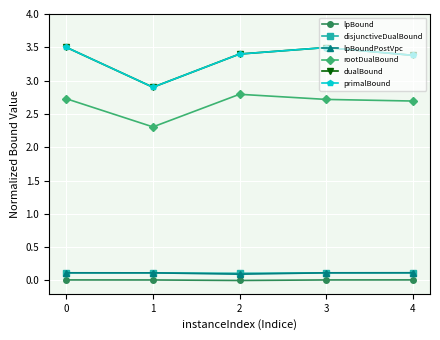

Reading left to right, list all the values displayed in this chart.

lpBound: 0=0.0	1=0.0	2=0.0	3=0.0	4=0.0
disjunctiveDualBound: 0=0.1	1=0.1	2=0.1	3=0.1	4=0.1
lpBoundPostVpc: 0=0.1	1=0.1	2=0.1	3=0.1	4=0.1
rootDualBound: 0=2.7	1=2.3	2=2.8	3=2.7	4=2.7
dualBound: 0=3.5	1=2.9	2=3.4	3=3.5	4=3.4
primalBound: 0=3.5	1=2.9	2=3.4	3=3.5	4=3.4